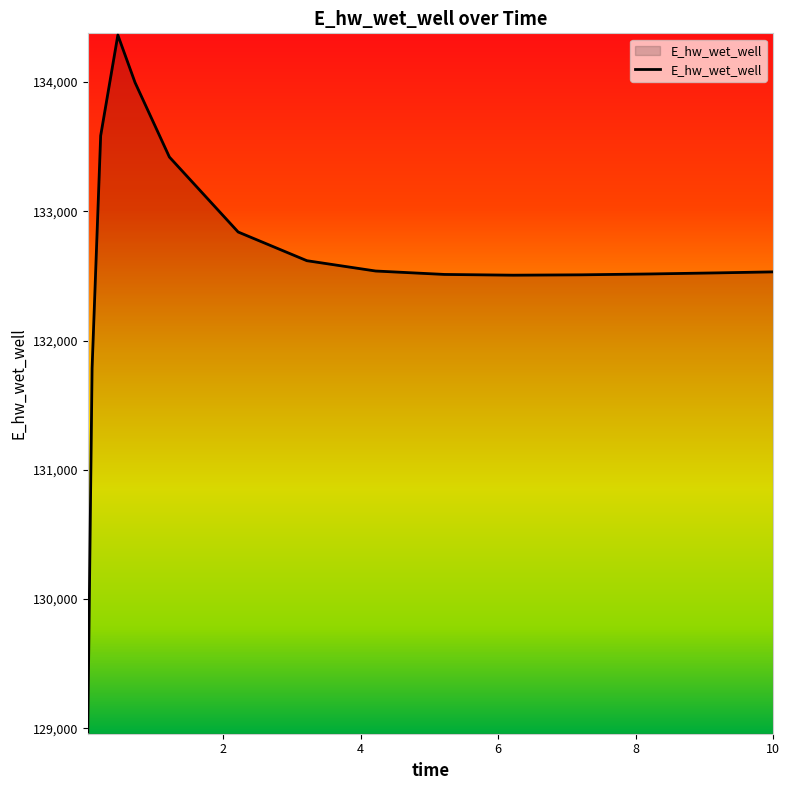

What is the difference between the maximum and minimum values?

5391.1